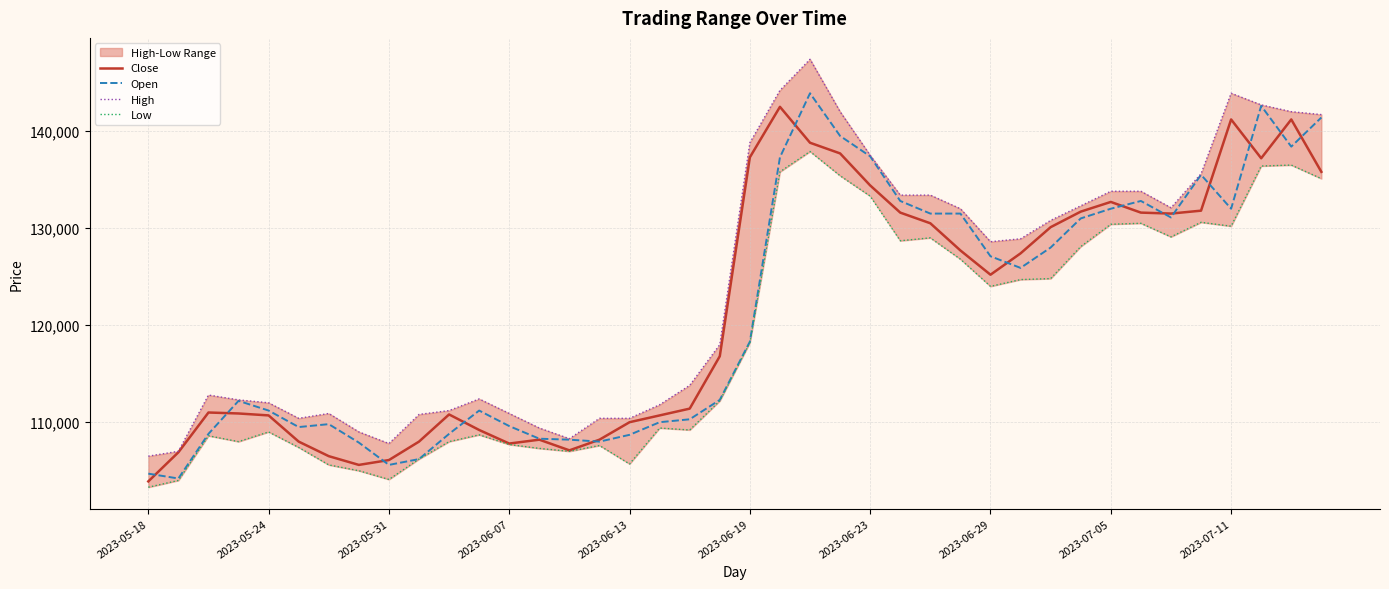

True or false: High and Close intersect in this chart.

False